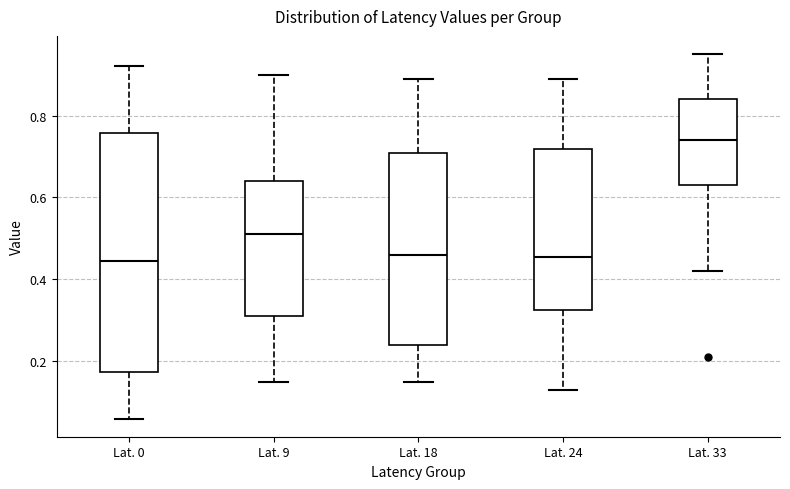

Reading left to right, transcribe this box plot: for each box, give where its median line is, the range the box spans, and where its two whiskers end, as read against the y-axis. The values are not printed on the chart, so give them approximately, as read against the axis.

Lat. 0: median 0.44, box 0.18 to 0.76, whiskers 0.06 to 0.92
Lat. 9: median 0.52, box 0.32 to 0.64, whiskers 0.16 to 0.90
Lat. 18: median 0.46, box 0.24 to 0.70, whiskers 0.16 to 0.90
Lat. 24: median 0.46, box 0.32 to 0.72, whiskers 0.14 to 0.90
Lat. 33: median 0.74, box 0.64 to 0.84, whiskers 0.42 to 0.96